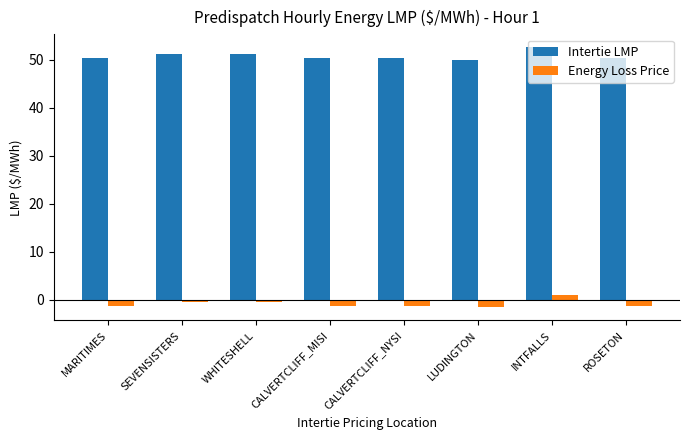

What is the difference between the highest and lowest values at ROSETON?

51.7